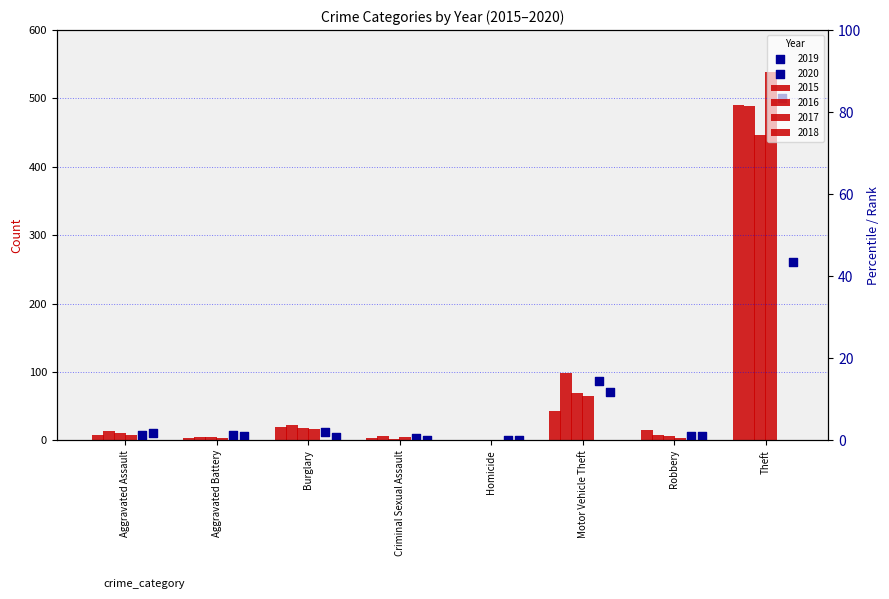

Which series has the largest total across all categories?

2016